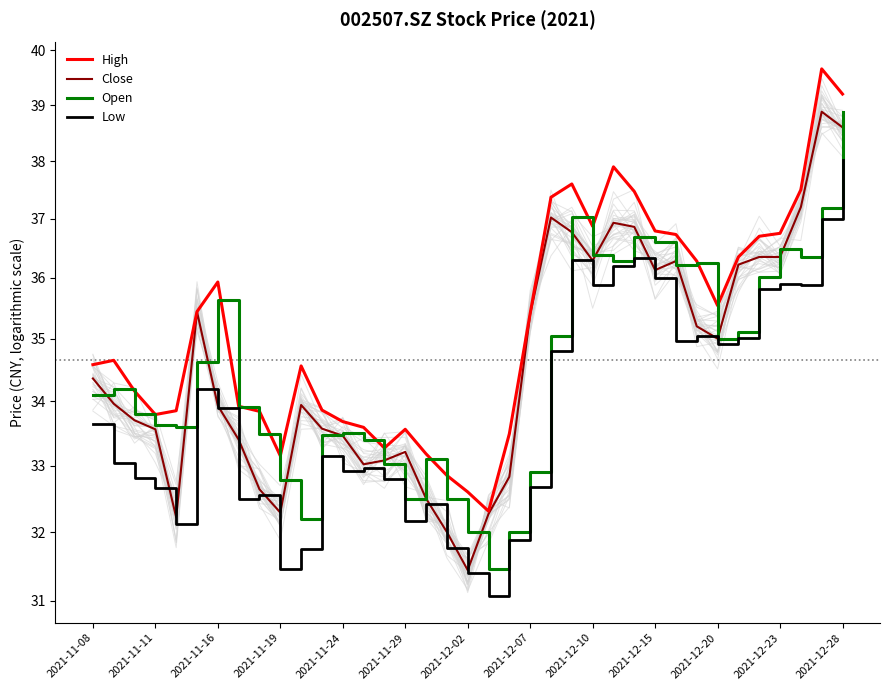

True or false: Low has more than 1 points higher than both neighbors.

True